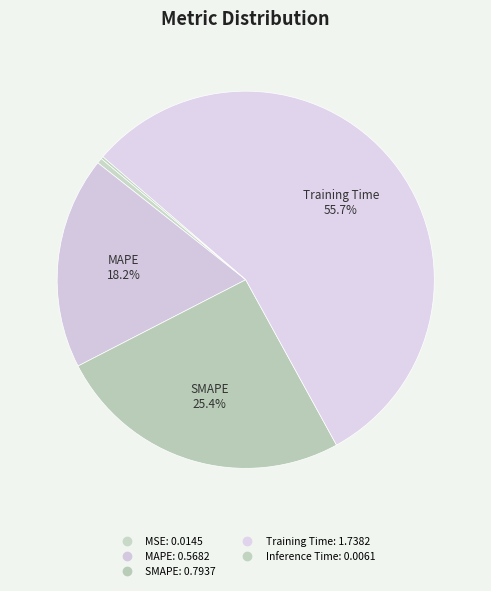

Which category has the biggest portion of the pie?

Training Time